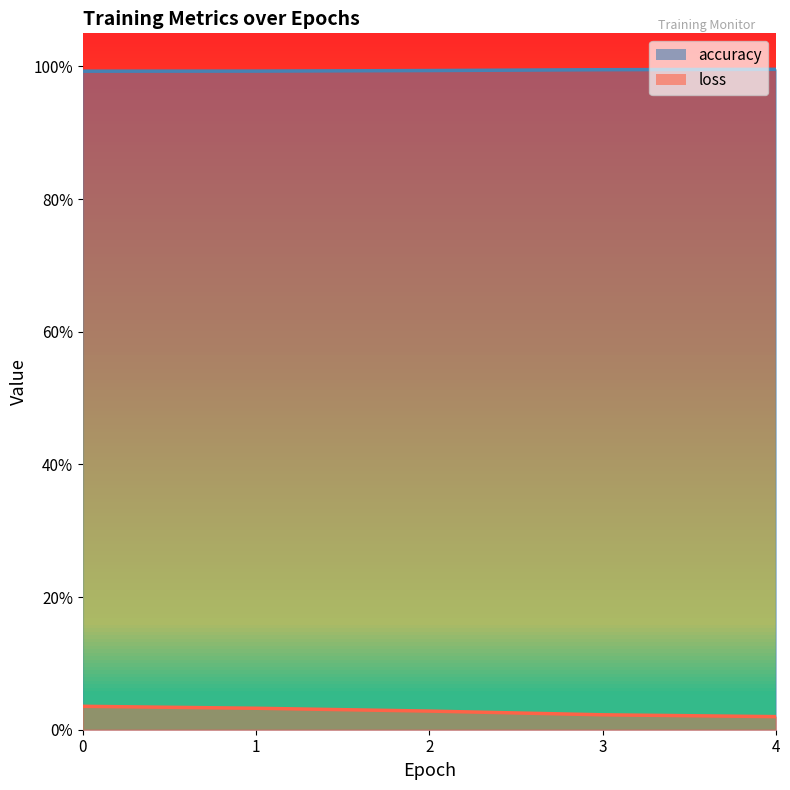

At which category does the chart reach its peak across all series?

4